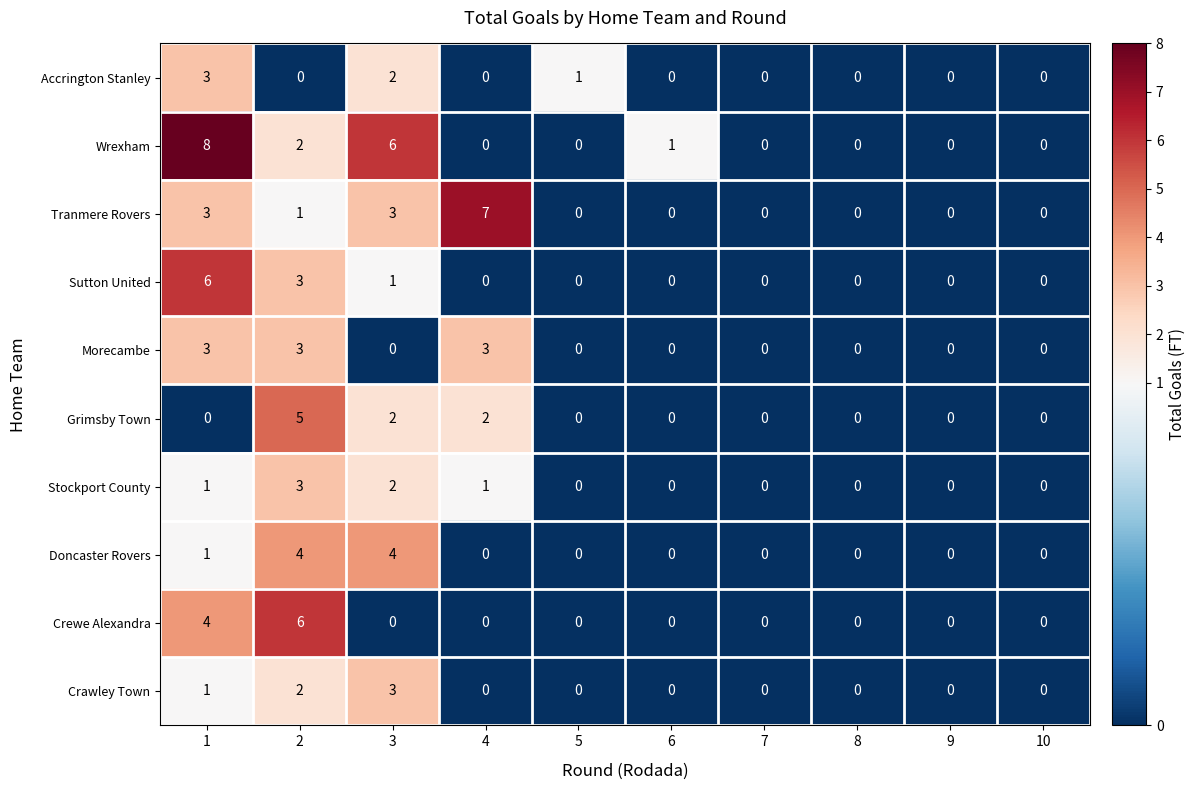

Count the Grimsby Town values in the range 0 to 2.

9